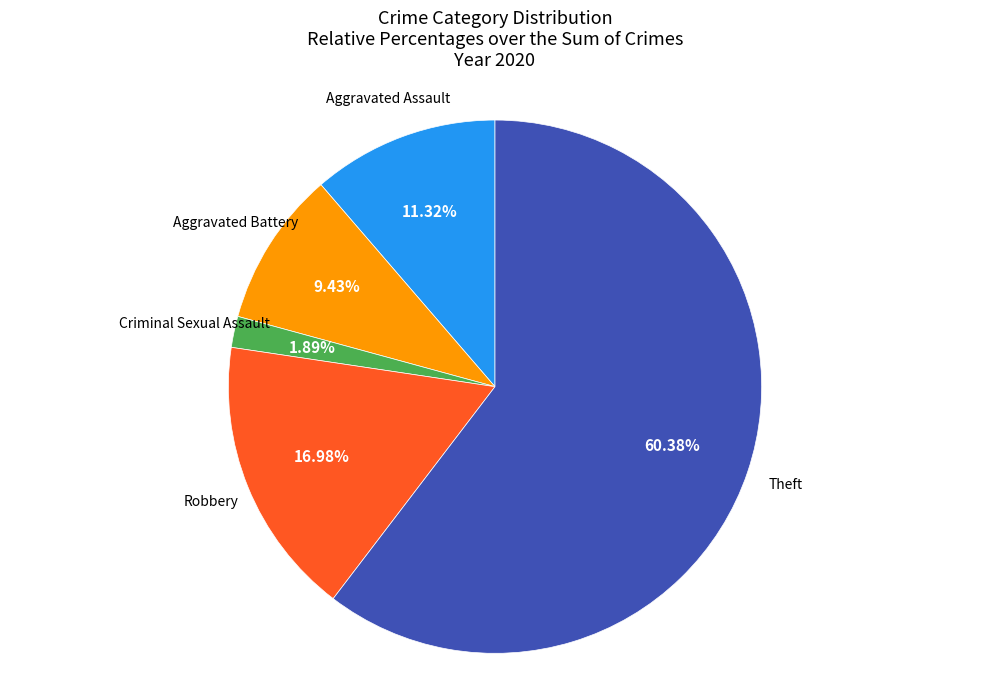

Is there any slice that represents more than half of the pie?

Yes